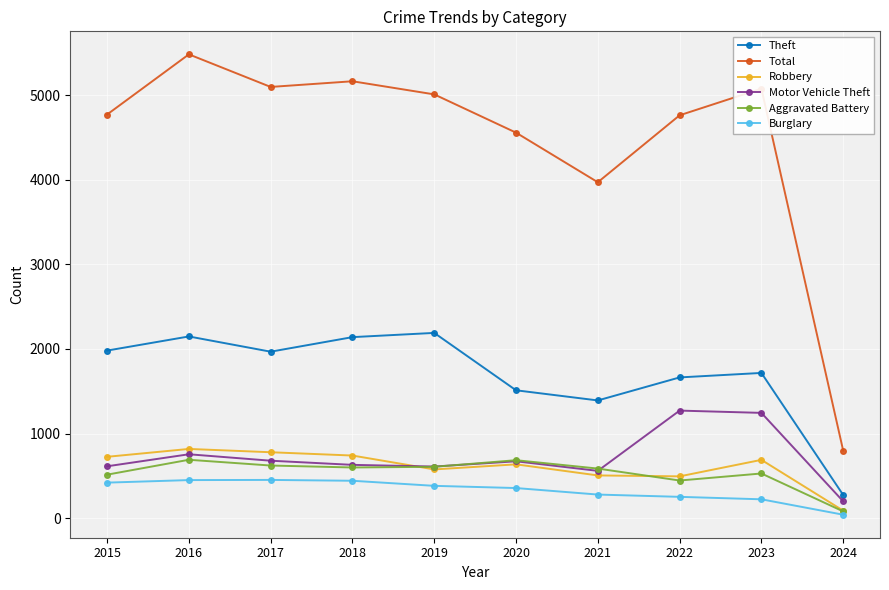

Is the value of Burglary at 2017 greater than the value of Theft at 2019?

No